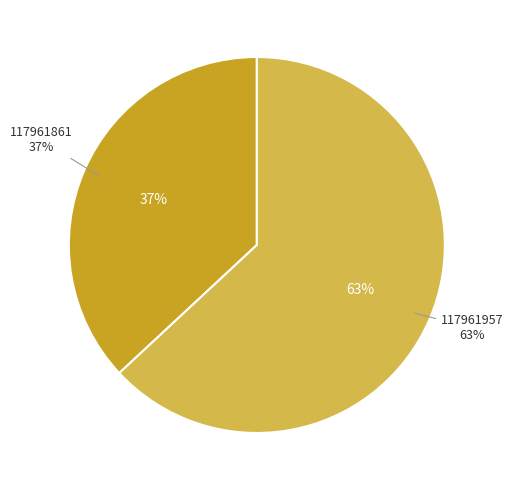

Rank the categories by value from lowest to highest.

117961861, 117961957